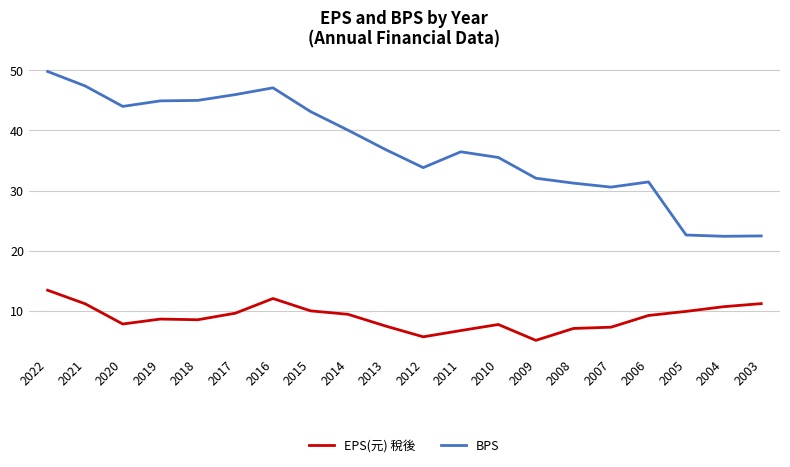

In BPS, how many points are lower than both neighbors (excluding endpoints)?

4